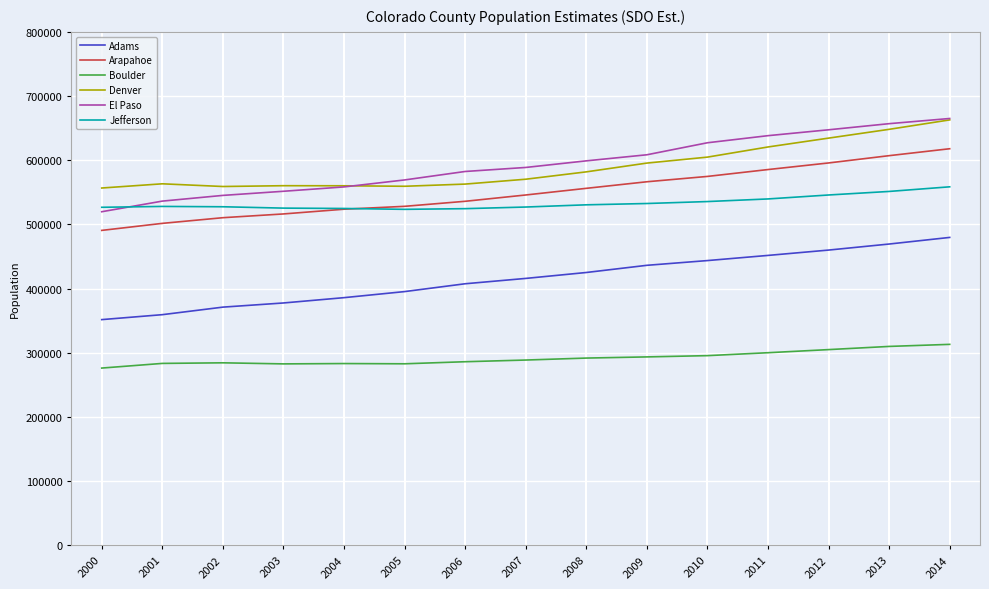

How many series are shown in this chart?

6